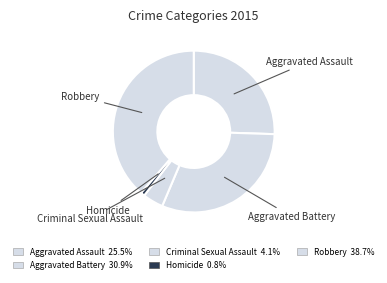

Count the number of slices in the pie.

5